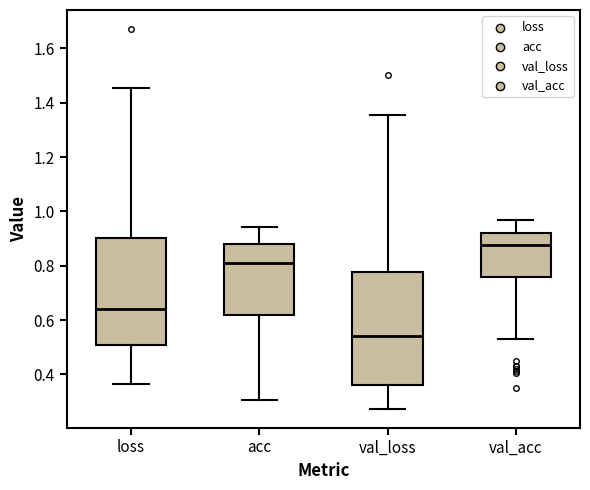

Where does the median line of the box for val_loss sit on the y-axis? The values are not printed on the chart, so give them approximately, as read against the axis.

0.54